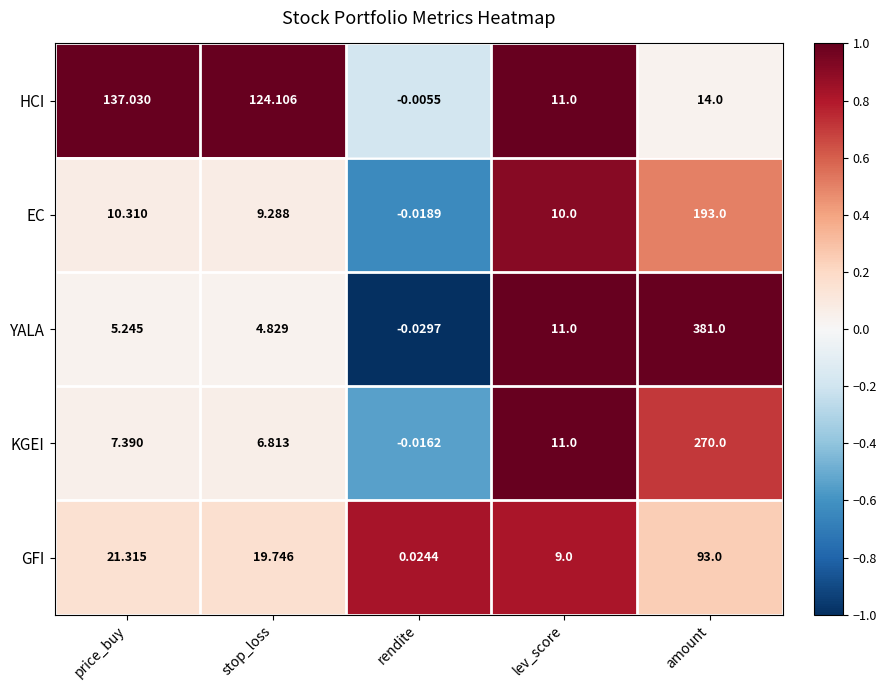

Rank the categories by EC value from lowest to highest.

rendite, stop_loss, lev_score, price_buy, amount